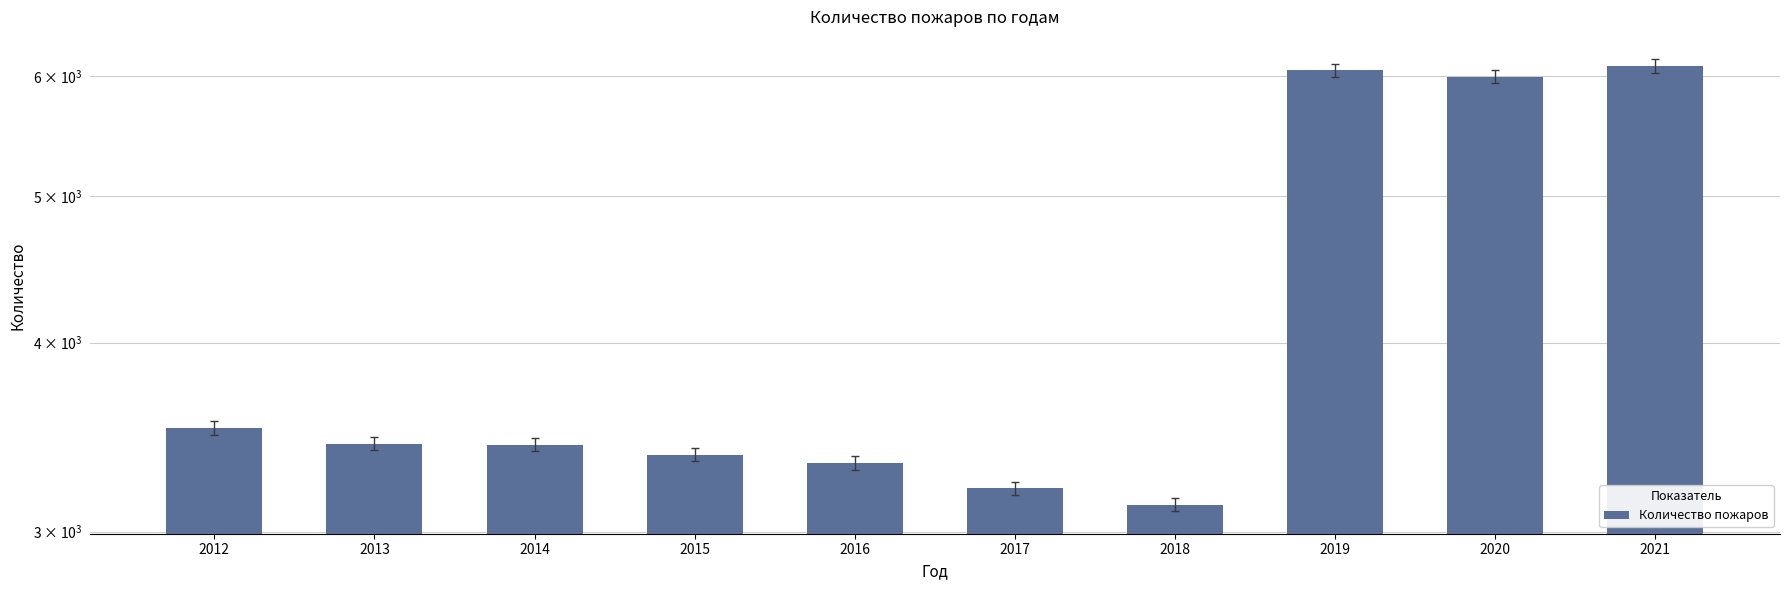

Count the number of values greater than 3430.

4